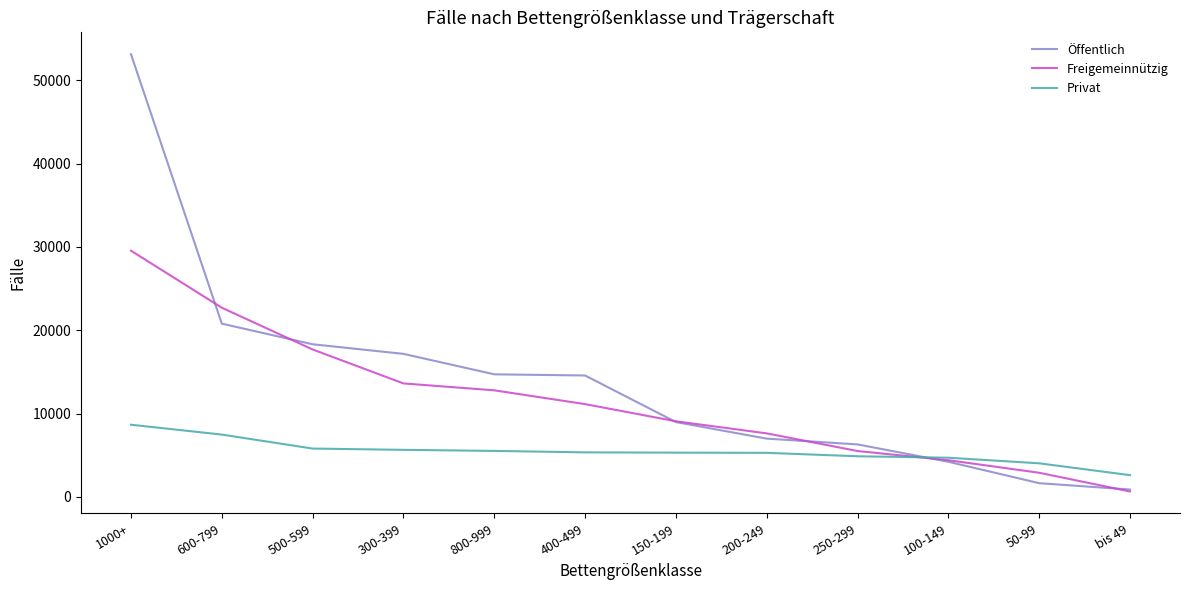

What is the smallest value displayed?

642